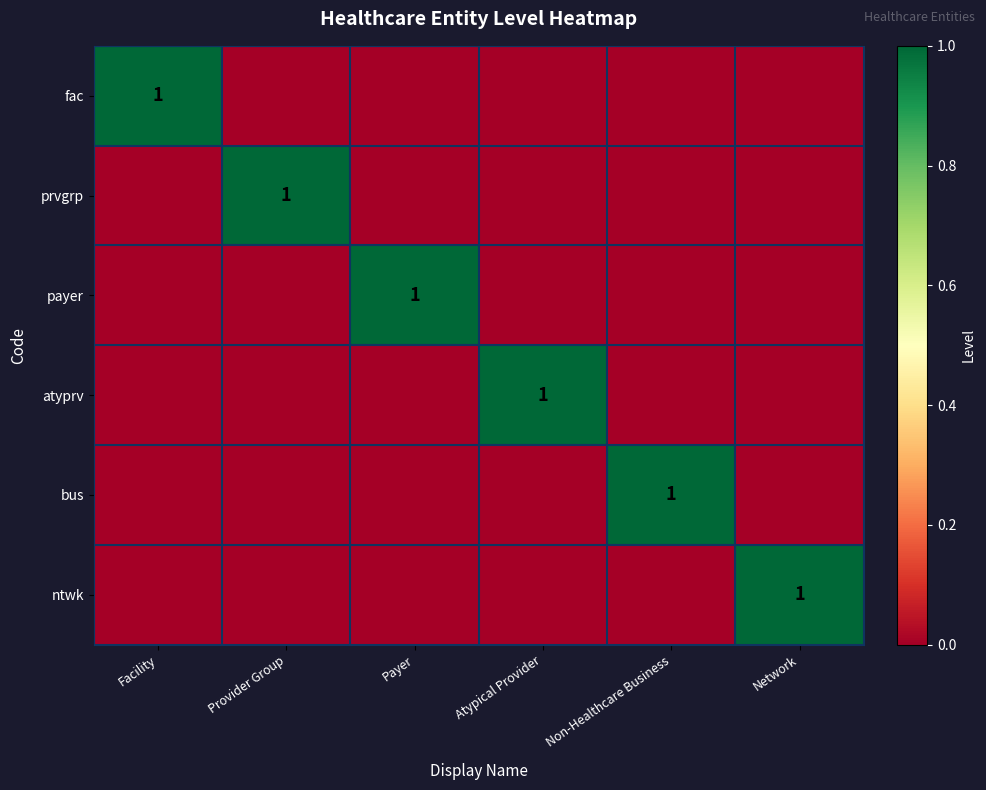

Is it true that fac equals 0 at Facility?

False